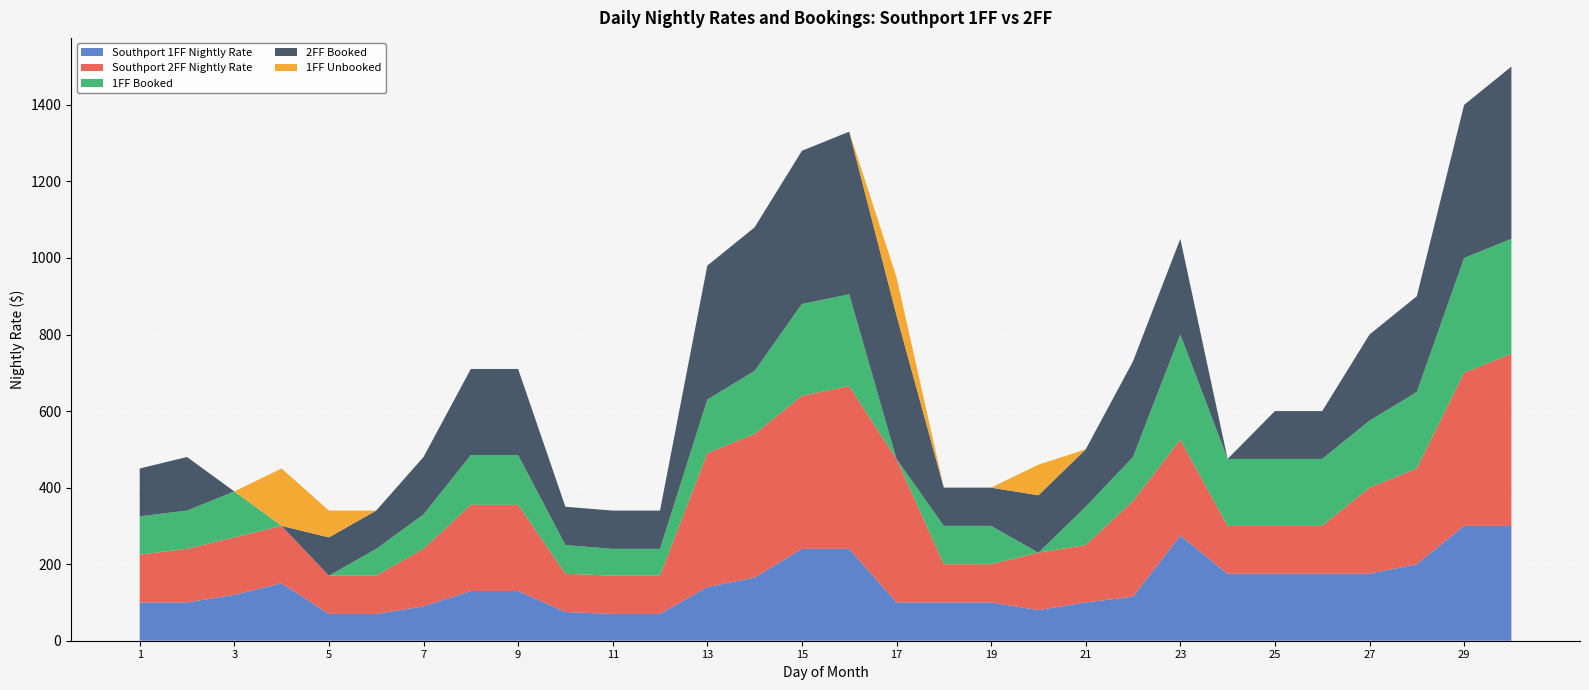

Reading left to right, transcribe all the data shown in this chart.

Southport 1FF Nightly Rate: 1=100	2=100	3=120	4=150	5=70	6=70	7=90	8=130	9=130	10=75	11=70	12=70	13=140	14=165	15=240	16=240	17=100	18=100	19=100	20=80	21=100	22=115	23=275	24=175	25=175	26=175	27=175	28=200	29=300	30=300
Southport 2FF Nightly Rate: 1=125	2=140	3=150	4=150	5=100	6=100	7=150	8=225	9=225	10=100	11=100	12=100	13=350	14=375	15=400	16=425	17=375	18=100	19=100	20=150	21=150	22=250	23=250	24=125	25=125	26=125	27=225	28=250	29=400	30=450
1FF Booked: 1=100	2=100	3=120	4=0	5=0	6=70	7=90	8=130	9=130	10=75	11=70	12=70	13=140	14=165	15=240	16=240	17=0	18=100	19=100	20=0	21=100	22=115	23=275	24=175	25=175	26=175	27=175	28=200	29=300	30=300
2FF Booked: 1=125	2=140	3=0	4=0	5=100	6=100	7=150	8=225	9=225	10=100	11=100	12=100	13=350	14=375	15=400	16=425	17=375	18=100	19=100	20=150	21=150	22=250	23=250	24=0	25=125	26=125	27=225	28=250	29=400	30=450
1FF Unbooked: 1=0	2=0	3=0	4=150	5=70	6=0	7=0	8=0	9=0	10=0	11=0	12=0	13=0	14=0	15=0	16=0	17=100	18=0	19=0	20=80	21=0	22=0	23=0	24=0	25=0	26=0	27=0	28=0	29=0	30=0